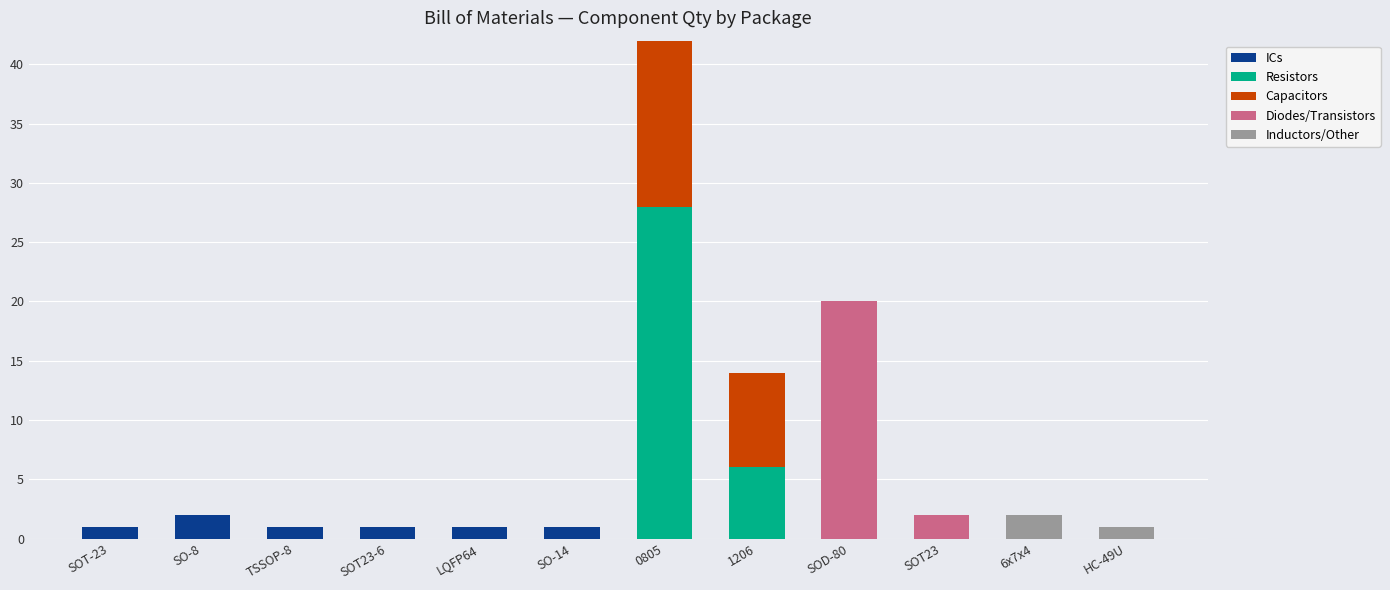

How many data points in Inductors/Other are above 0?

2